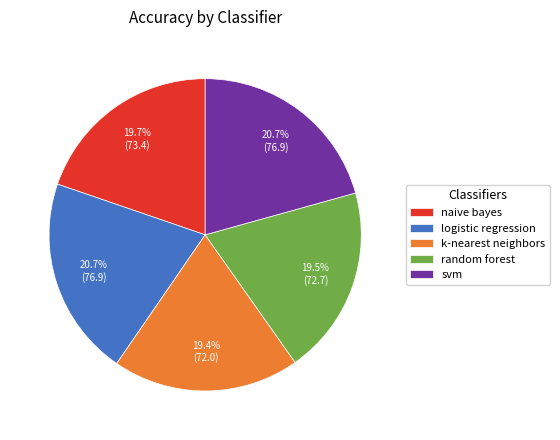

What is the total percentage of naive bayes and svm?

40.4%